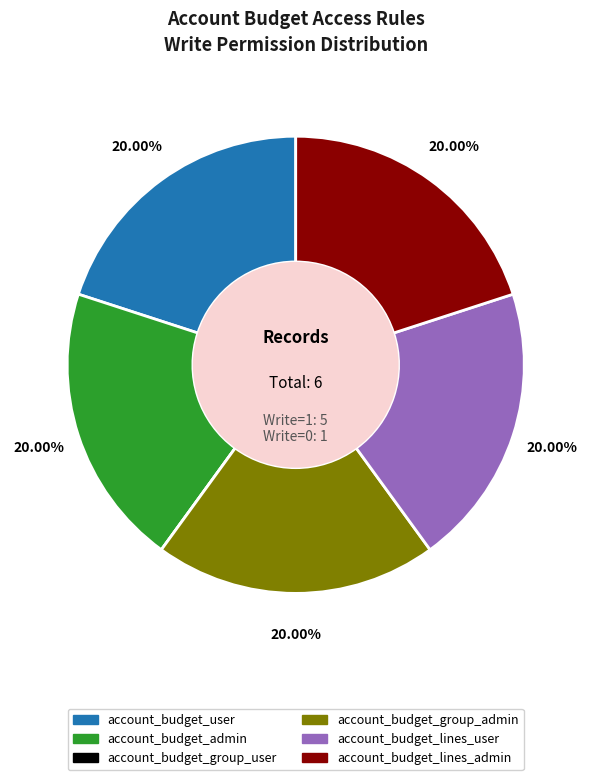

Does any single category account for the majority?

No